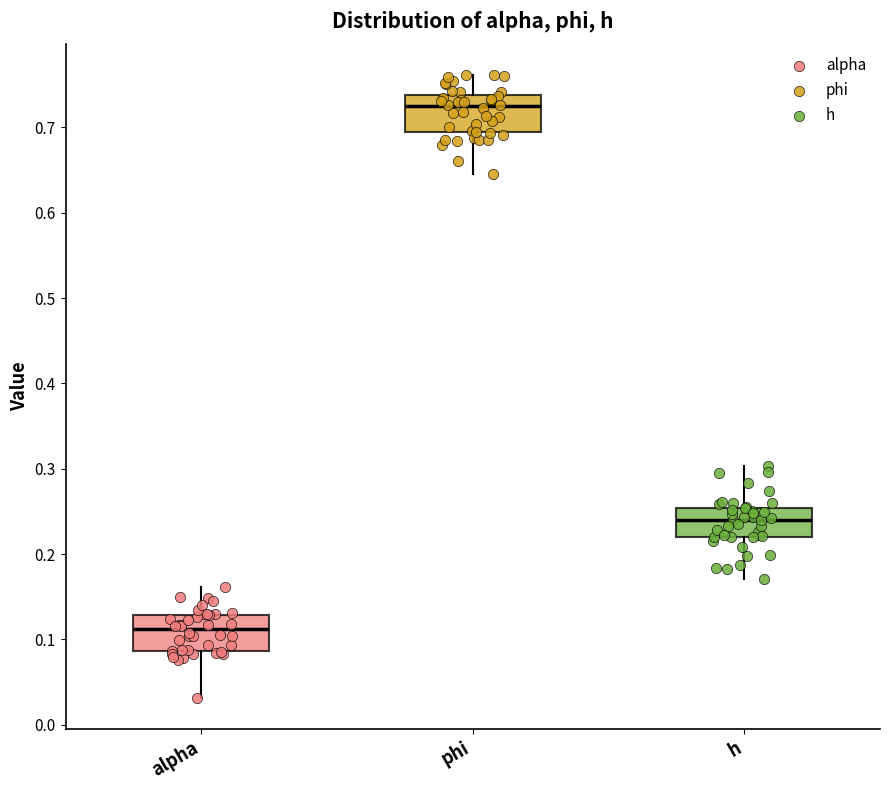

Reading left to right, read every box against the y-axis: the position of its median line, the range the box covers, and the ends of its whiskers. The values are not printed on the chart, so give them approximately, as read against the axis.

alpha: median 0.11, box 0.09 to 0.13, whiskers 0.03 to 0.16
phi: median 0.72, box 0.69 to 0.74, whiskers 0.65 to 0.76
h: median 0.24, box 0.22 to 0.25, whiskers 0.17 to 0.30